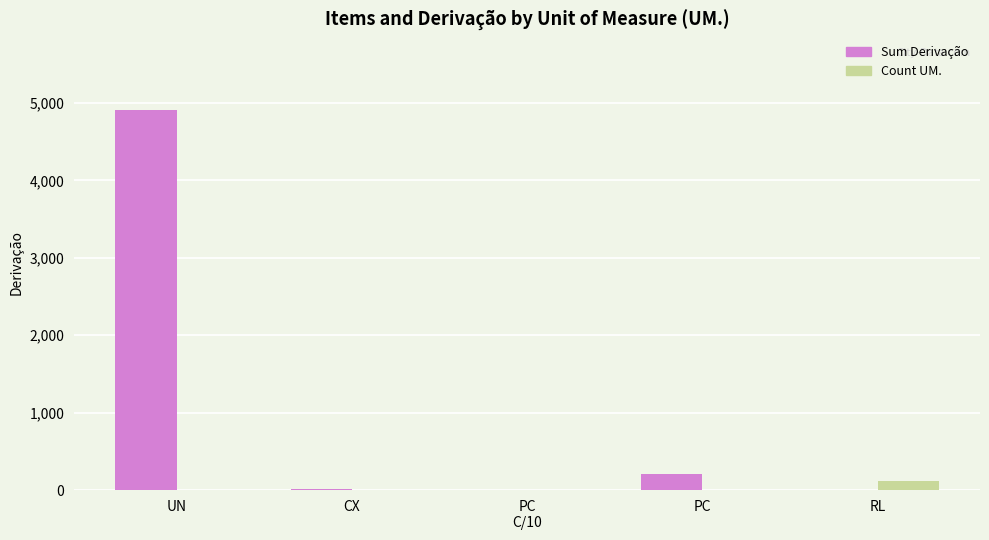

Is the value of Count UM. at UN greater than the value of Sum Derivação at PC?

No